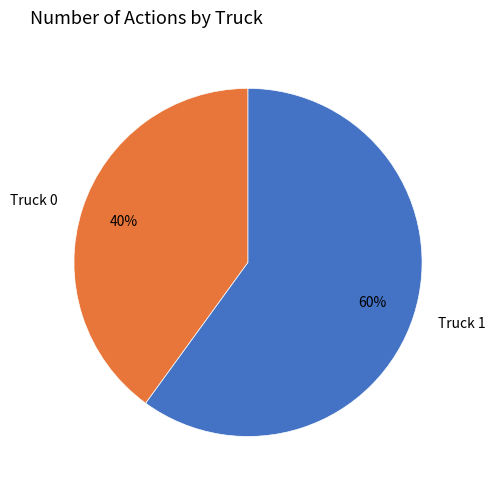

True or false: Truck 0 accounts for 33% of the total.

False